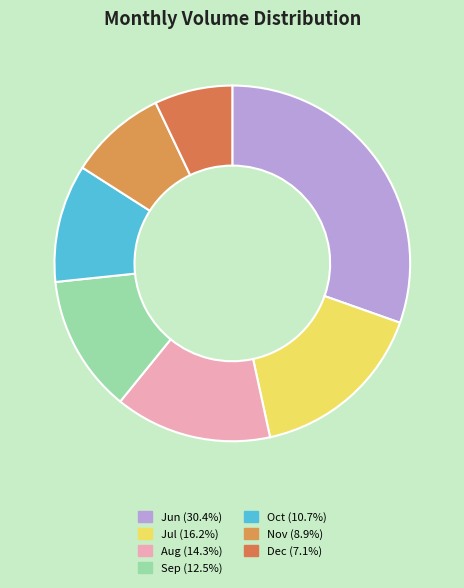

Count the number of slices in the pie.

7